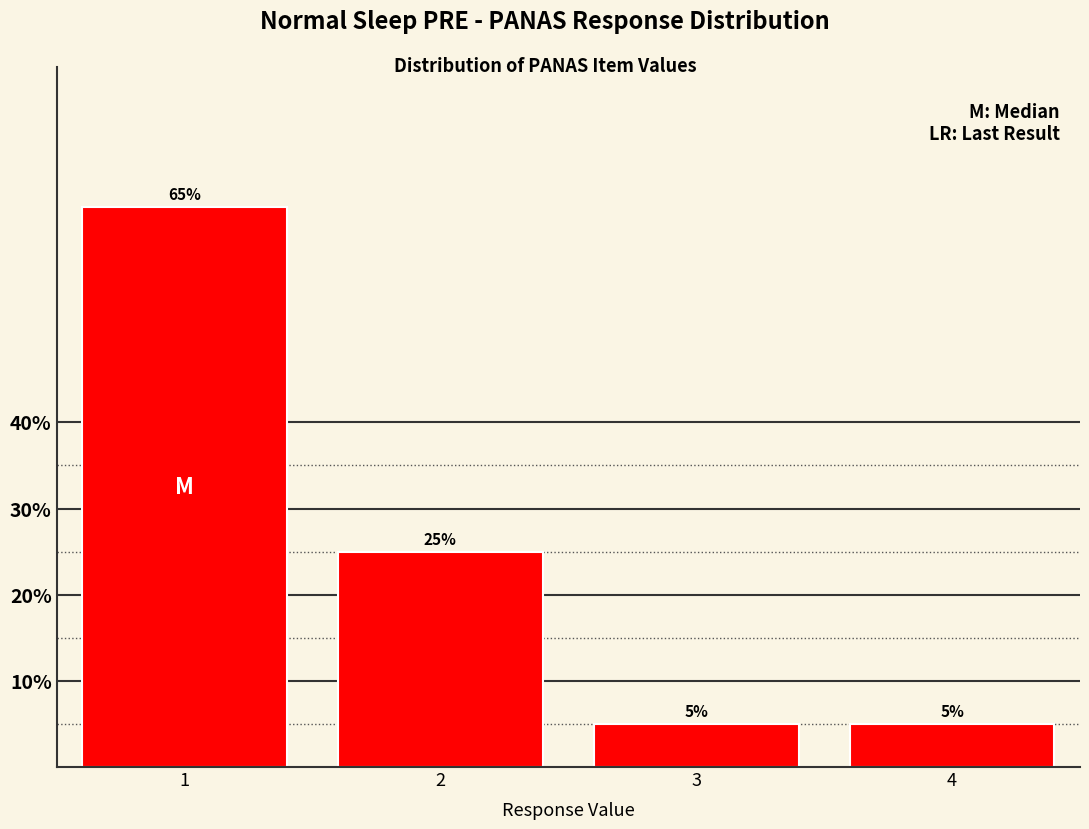

Reading left to right, extract all data points from this chart.

65	25	5	5